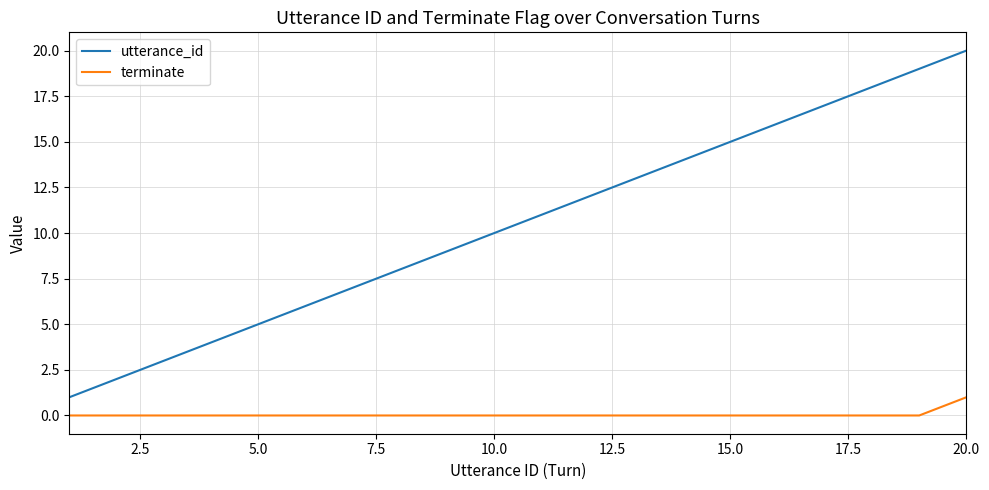

Which series has the widest spread of values?

utterance_id